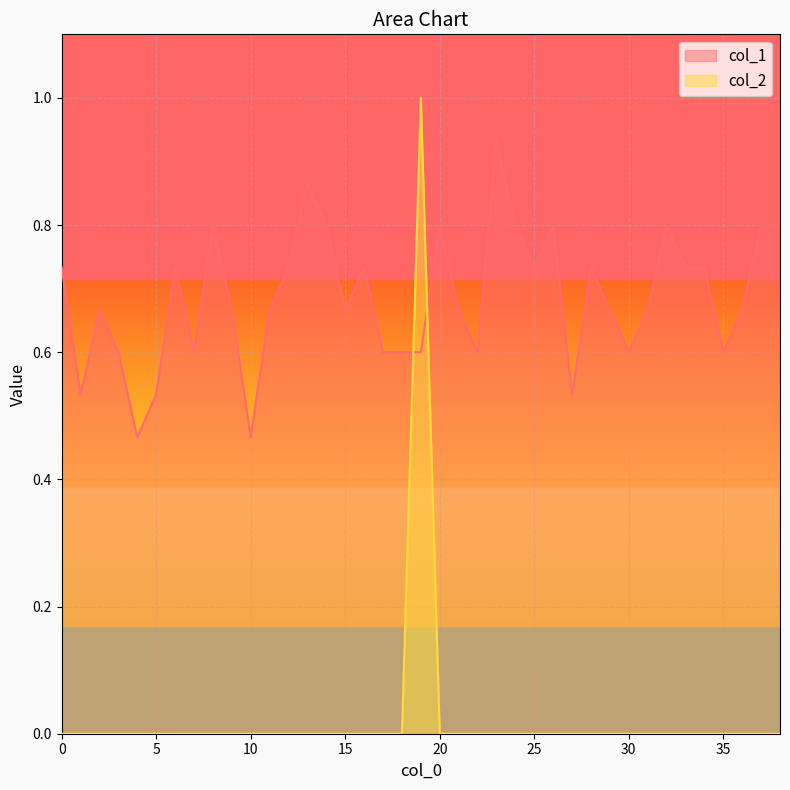

Is the value of col_2 at 31 greater than the value of col_1 at 6?

No